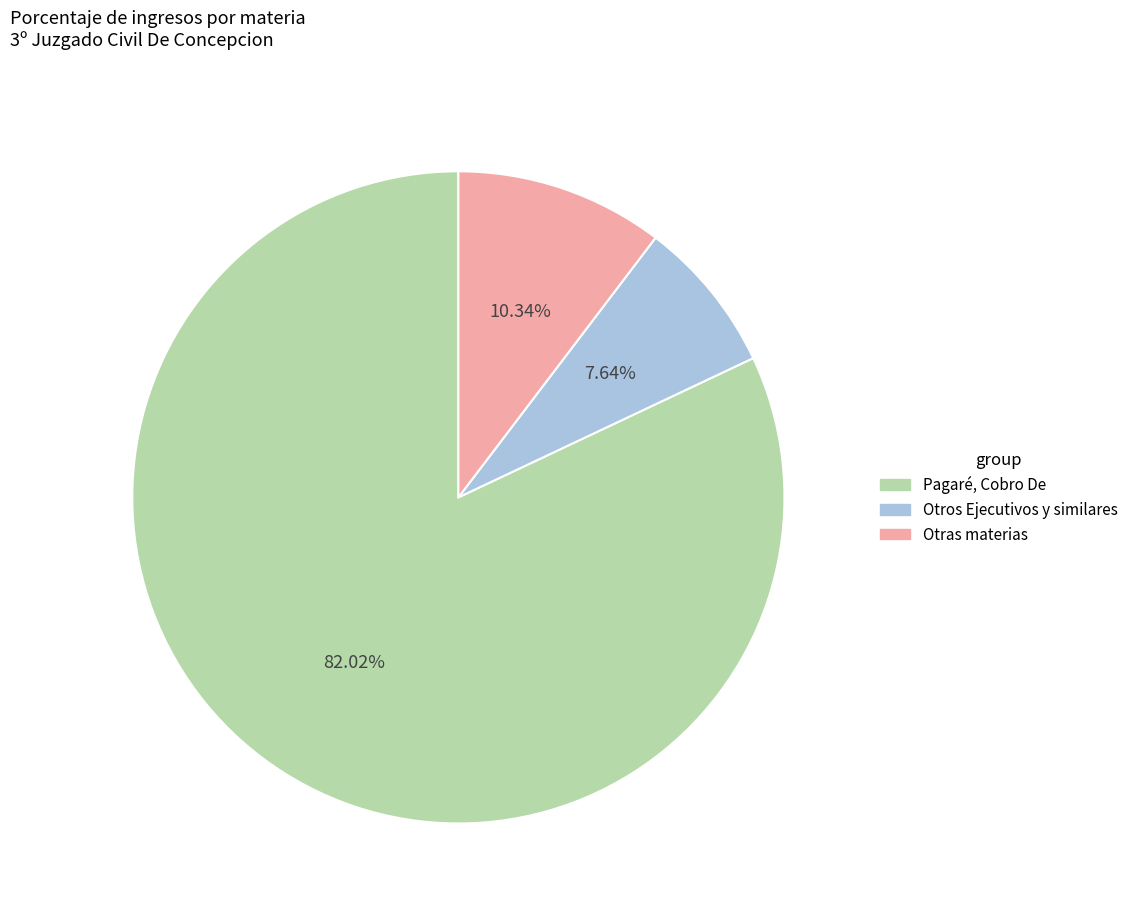

Is the sum of Pagaré, Cobro De and Otros Ejecutivos y similares greater than half?

Yes